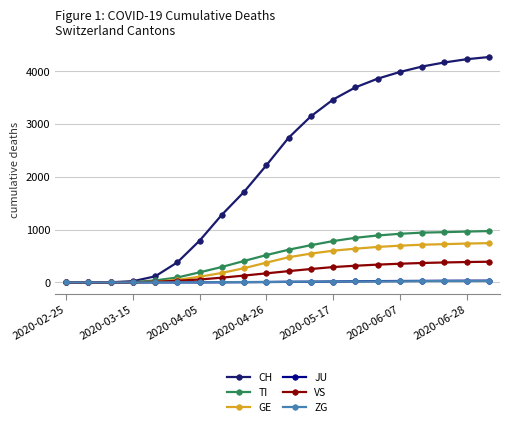

What is the highest value of the VS series?

391